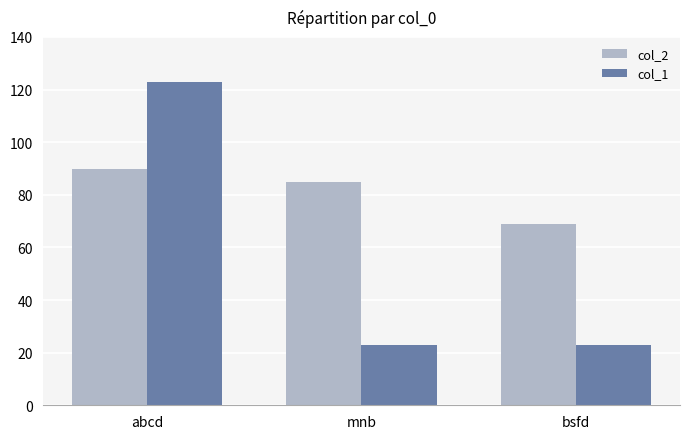

Between mnb and bsfd, which series saw the biggest shift?

col_2